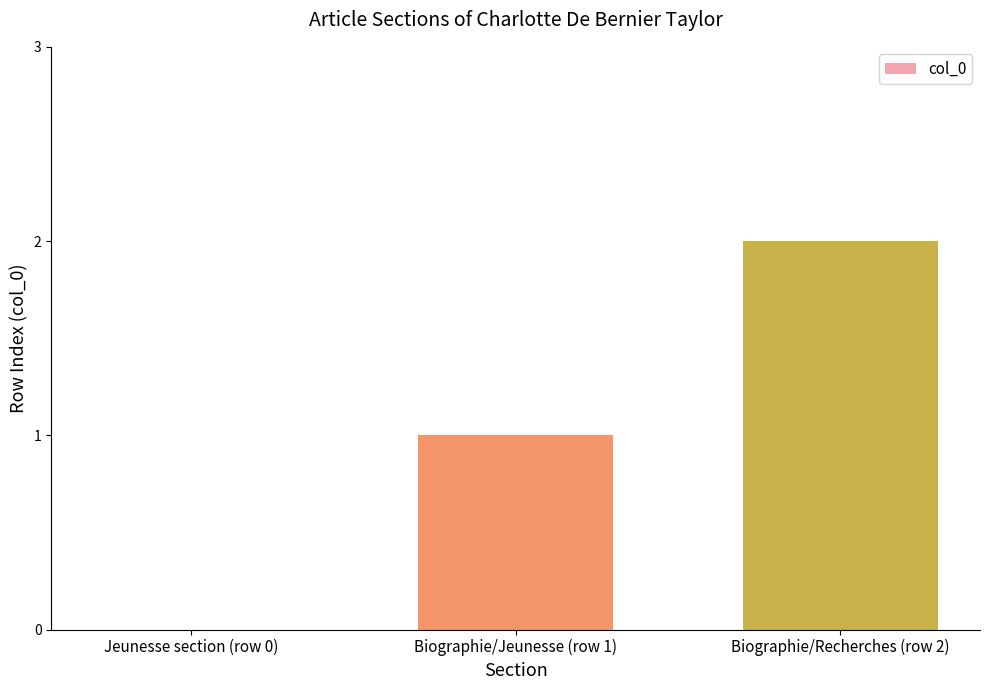

What value does the data have at Biographie/Jeunesse (row 1)?

1